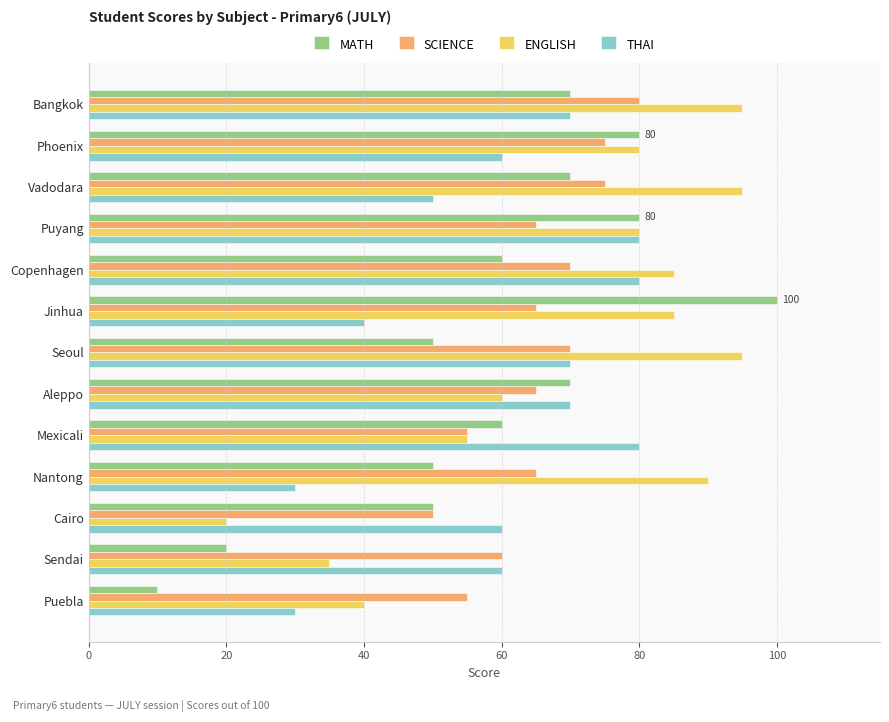

Read the ENGLISH value at Puyang.

80